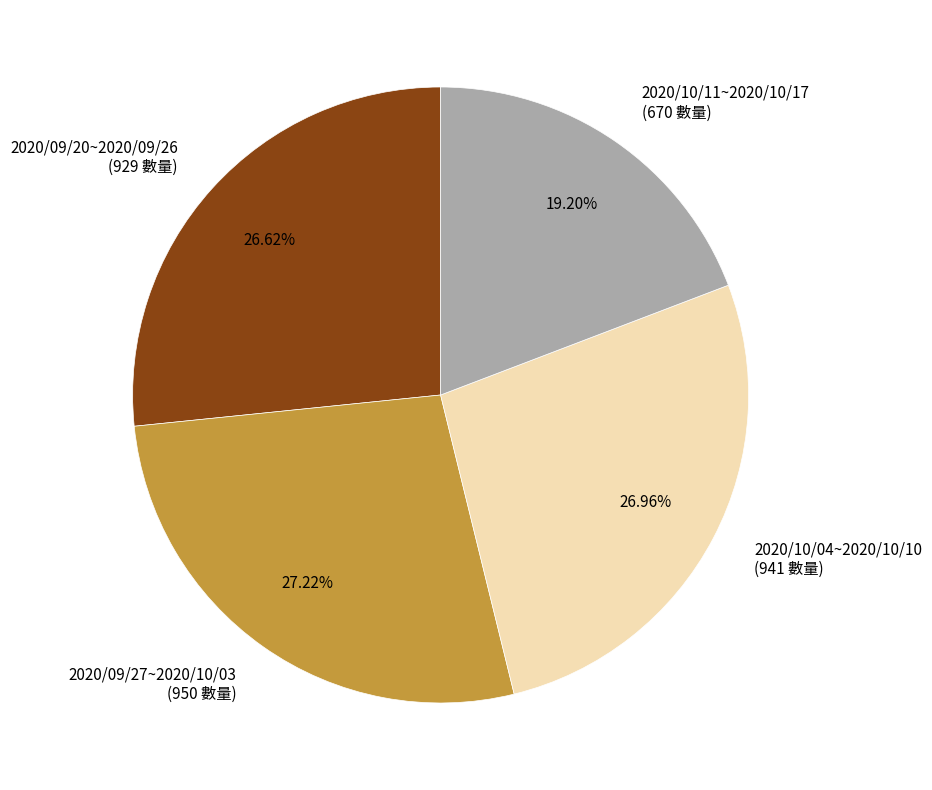

What percentage is NOT represented by 2020/10/11~2020/10/17?

80.8%